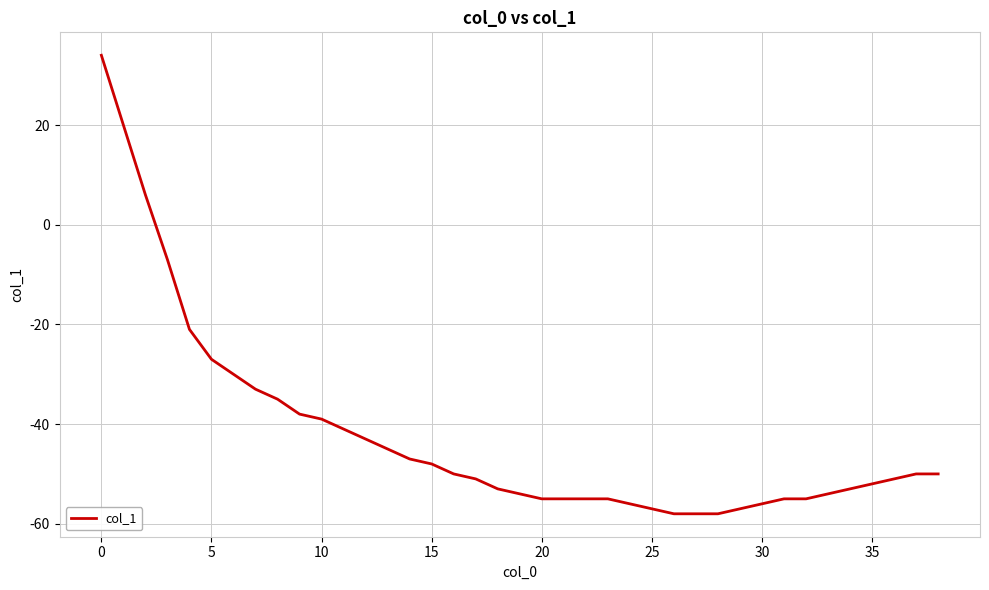

What is the smallest value displayed?

-58